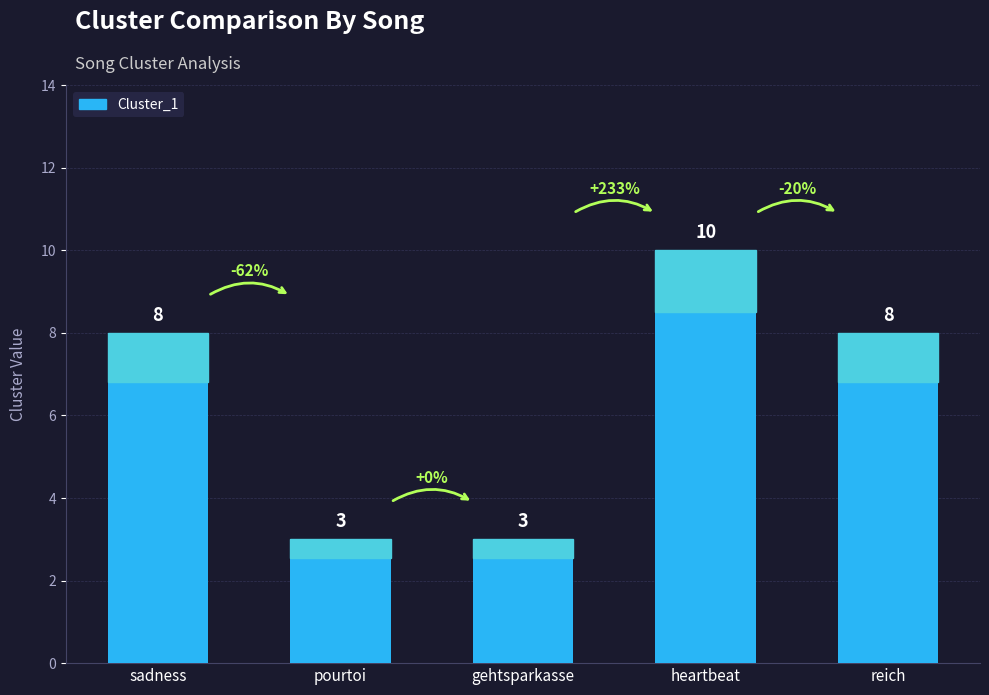

How many values are between 3 and 8?

4